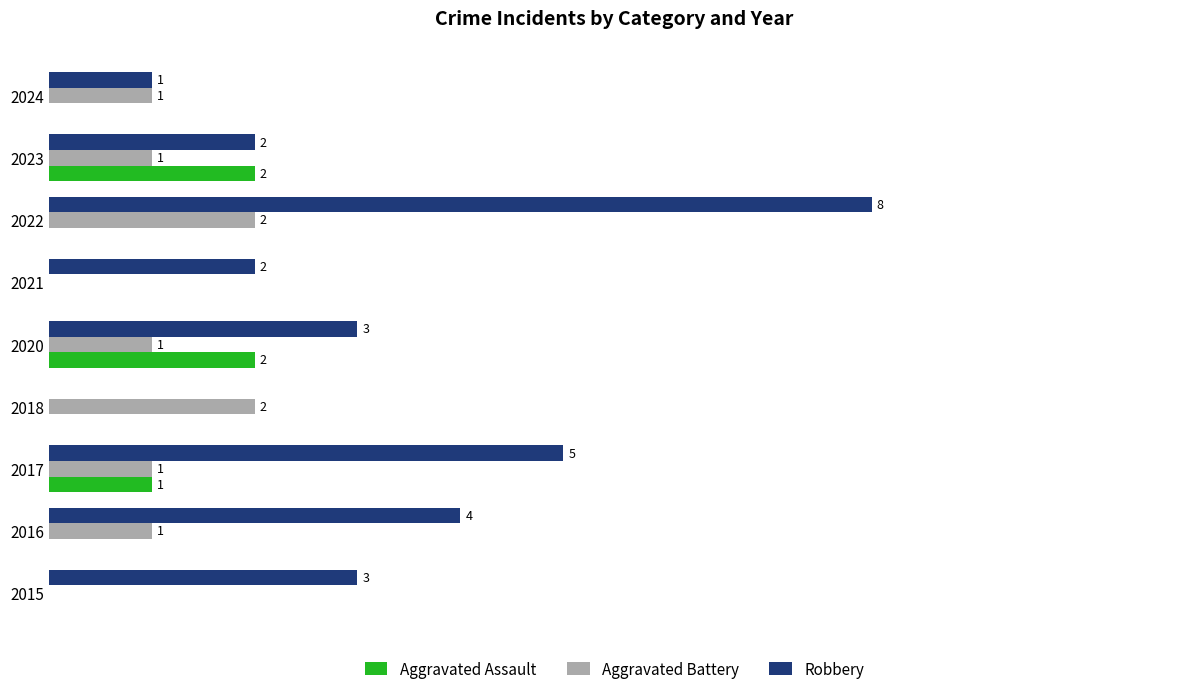

Which series has the largest total across all categories?

Robbery